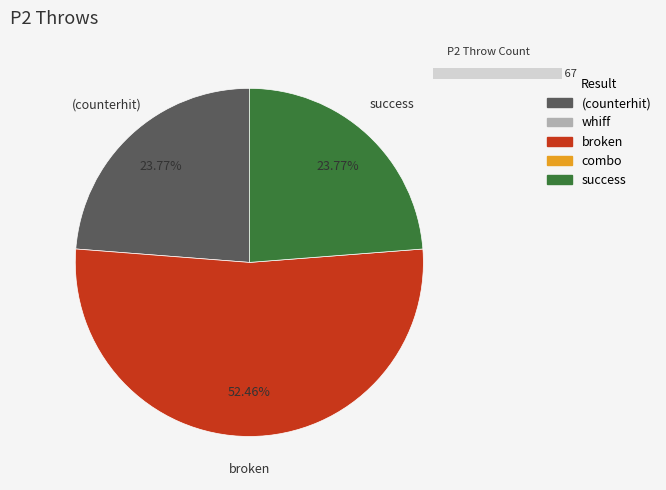

What is the change in value from 29 to 64?

+35